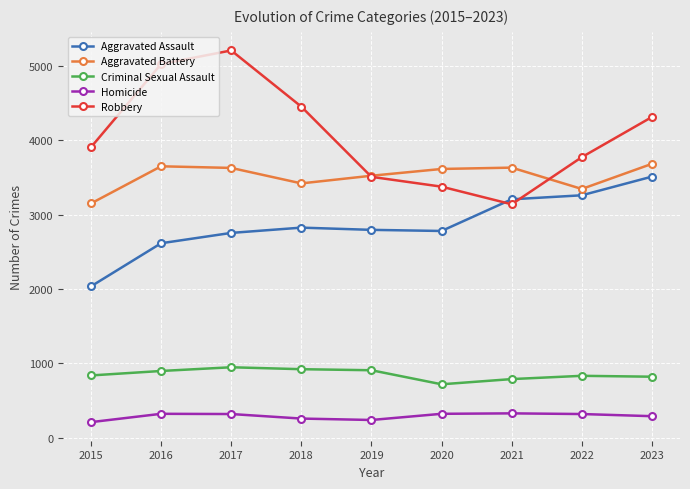

Is this an area chart (filled region under the line)?

No